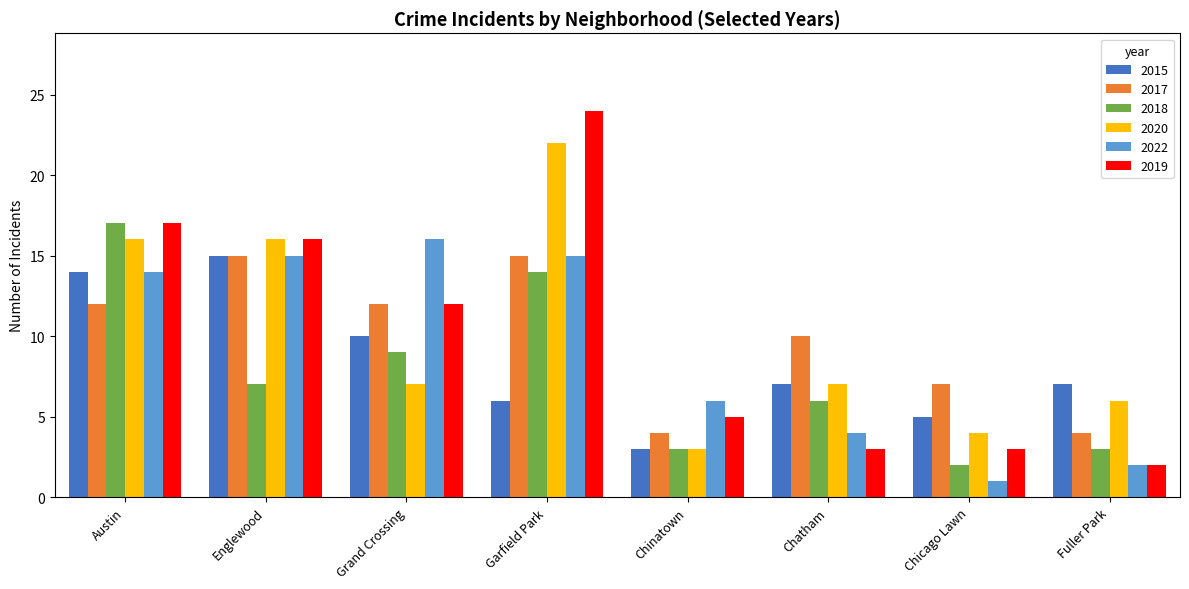

Is it true that 2019 equals 4 at Austin?

False